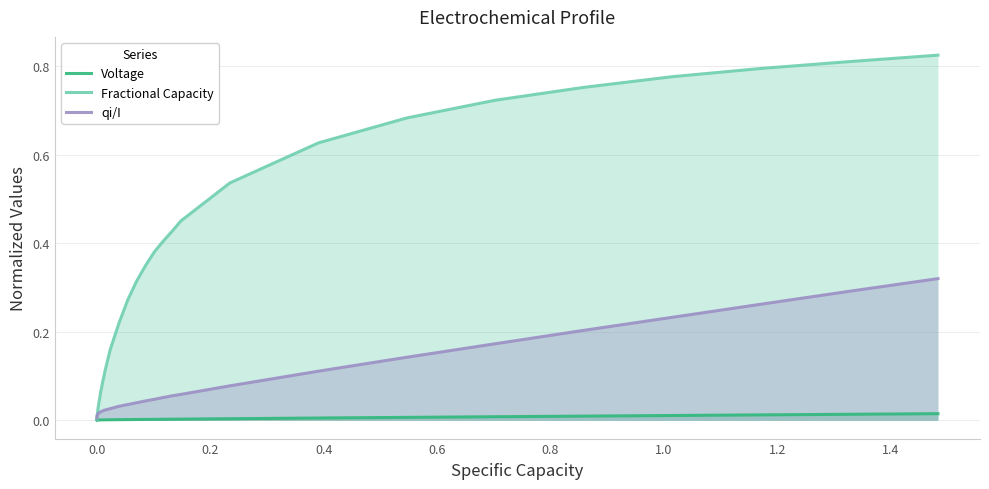

At how many categories does at least one series exceed 0?

37